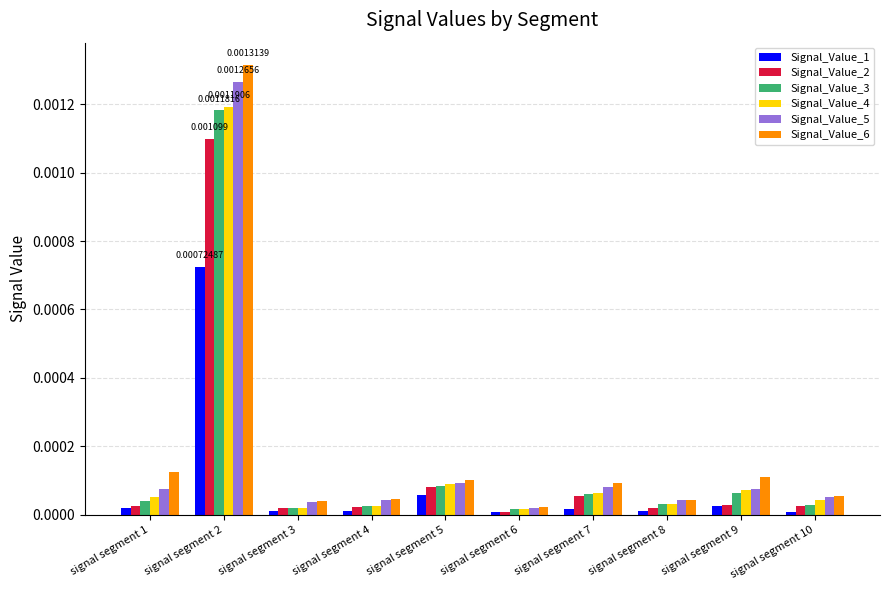

True or false: Signal_Value_6 has a value of 0.0 at signal segment 1.

True